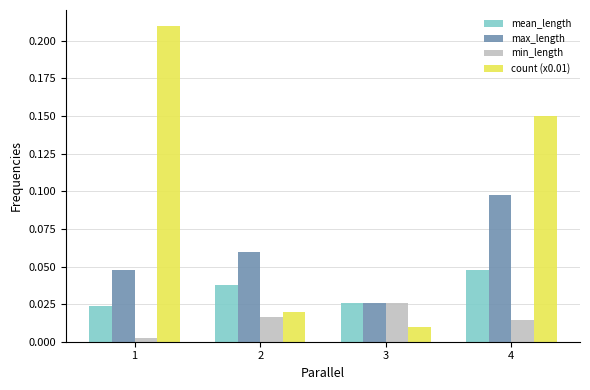

Rank the series by their maximum value, from lowest to highest.

min_length, mean_length, max_length, count (x0.01)